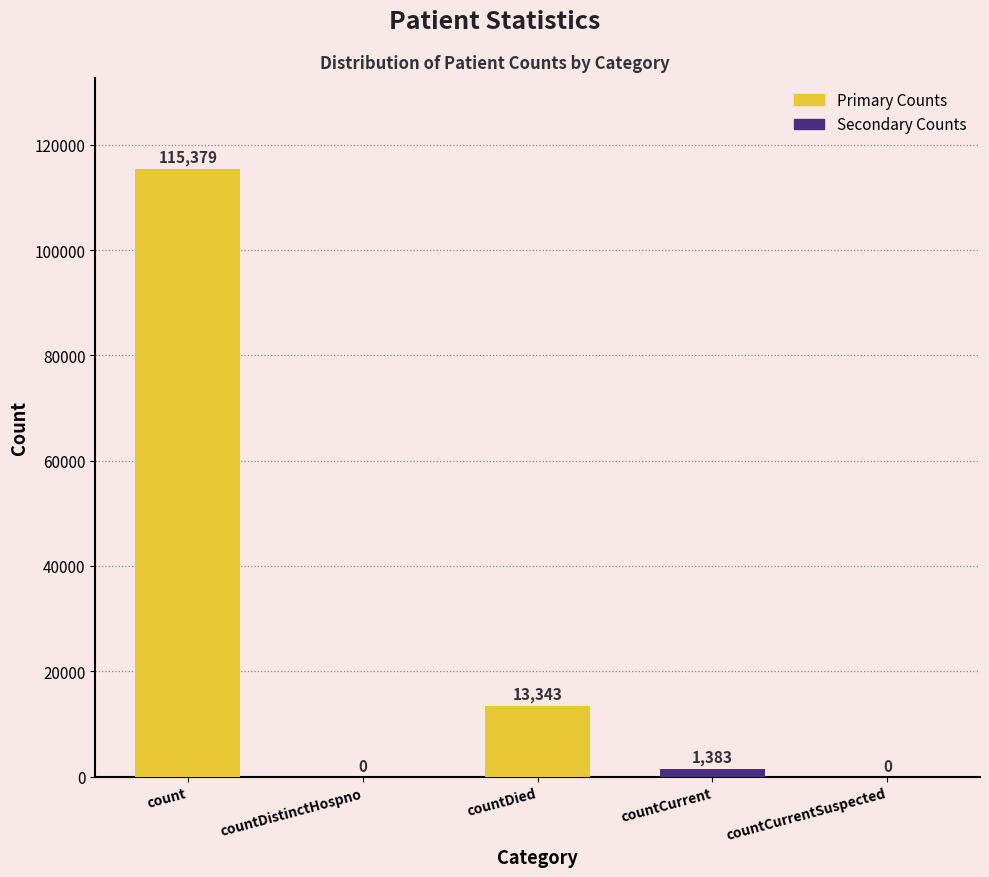

How many bars are there in total?

5